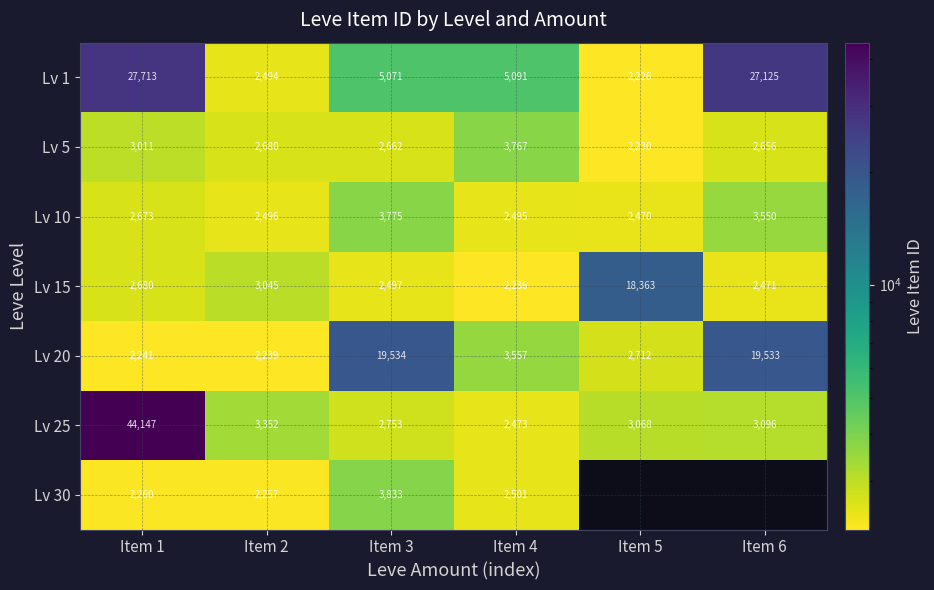

What is the sum of all Lv 10 values?

17459